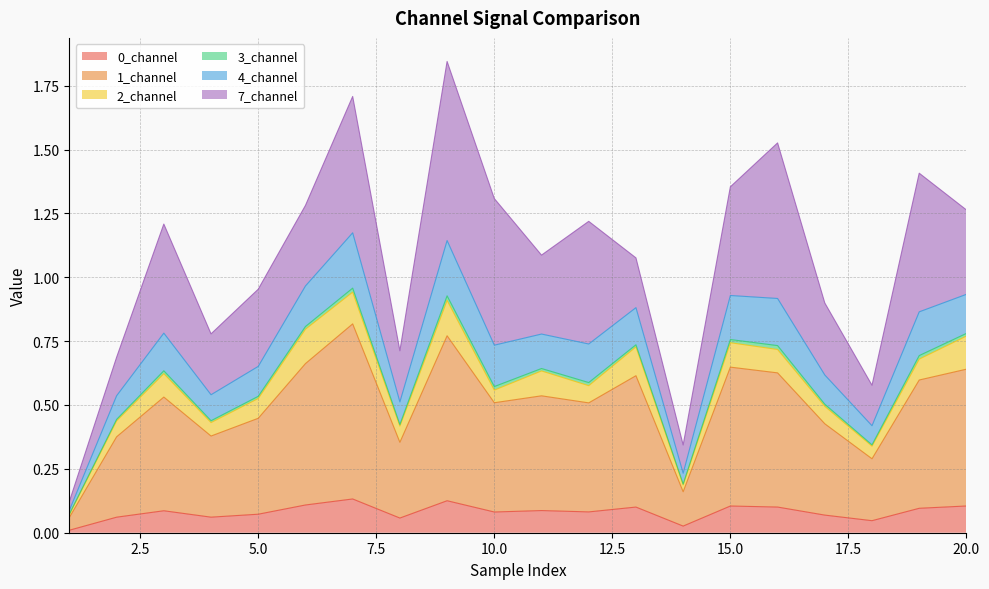

True or false: 3_channel and 1_channel cross at least once.

False